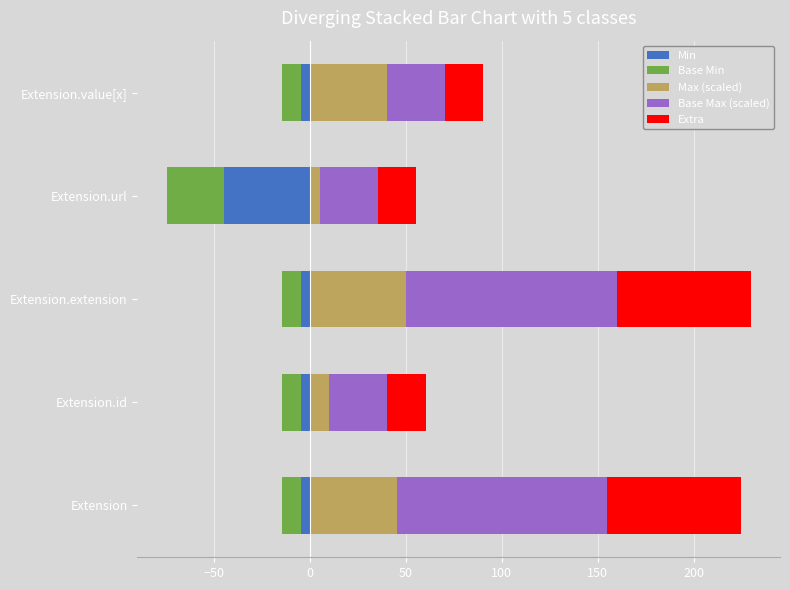

Rank the series at Extension.id from lowest to highest value.

Base Min, Min, Max (scaled), Extra, Base Max (scaled)